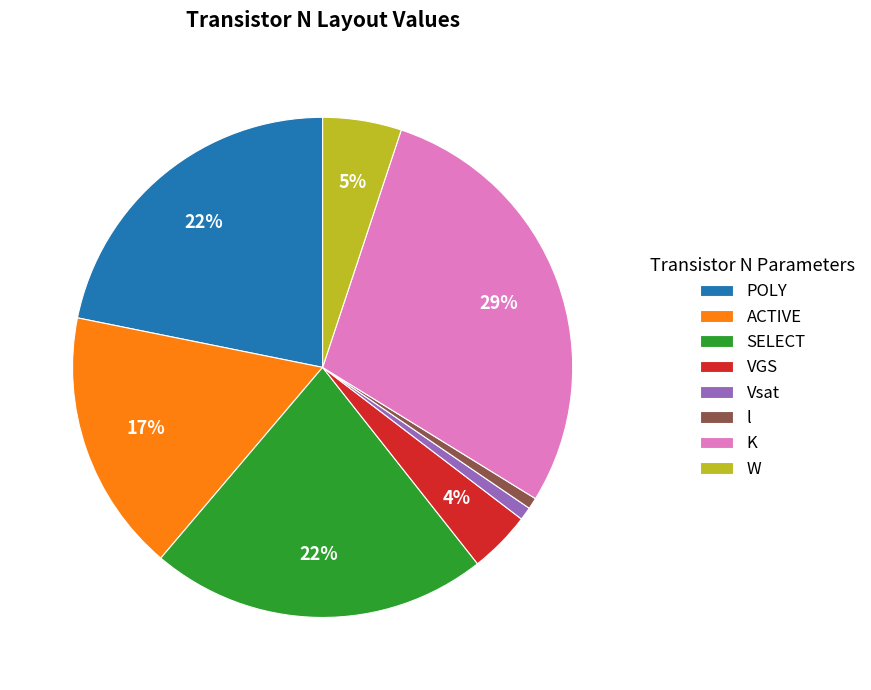

Which slice is the largest?

K